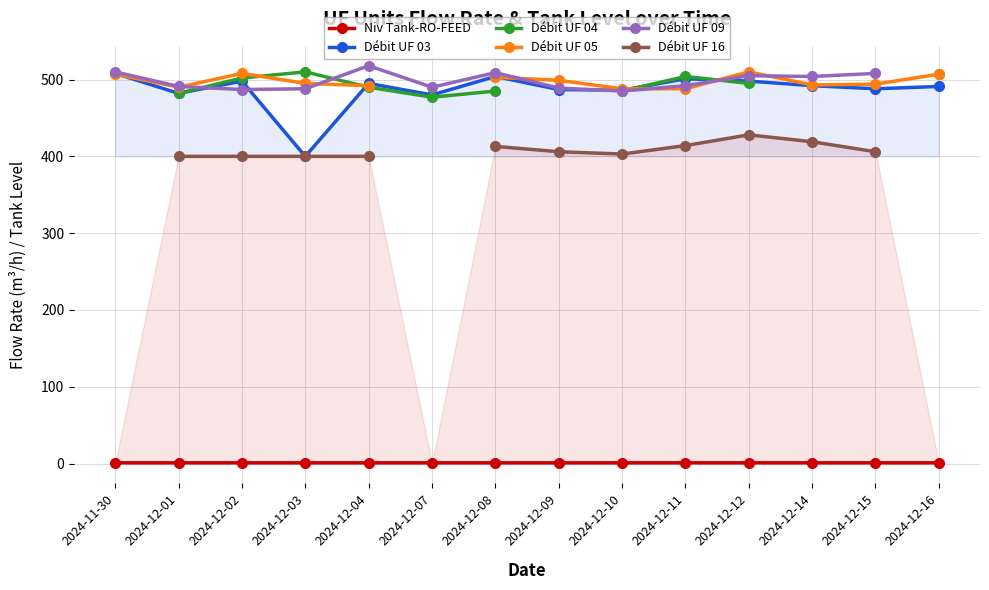

What is the smallest value displayed?

0.9